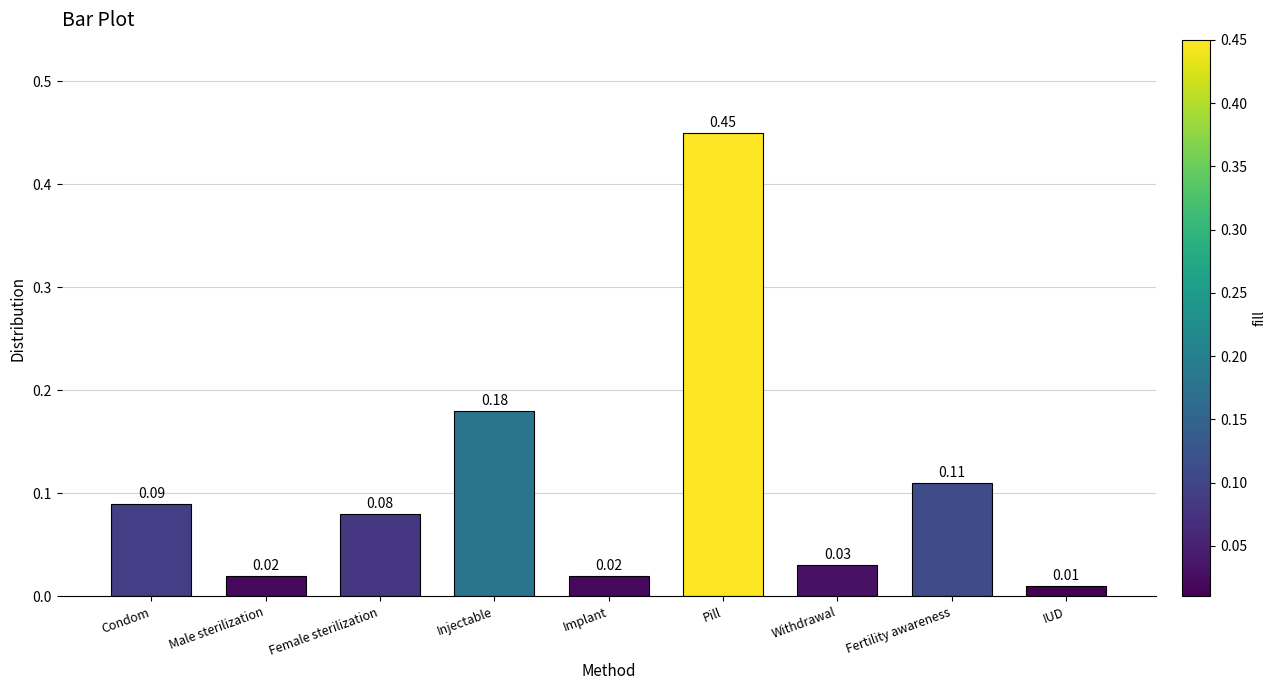

At which category does the chart reach its peak across all series?

Pill